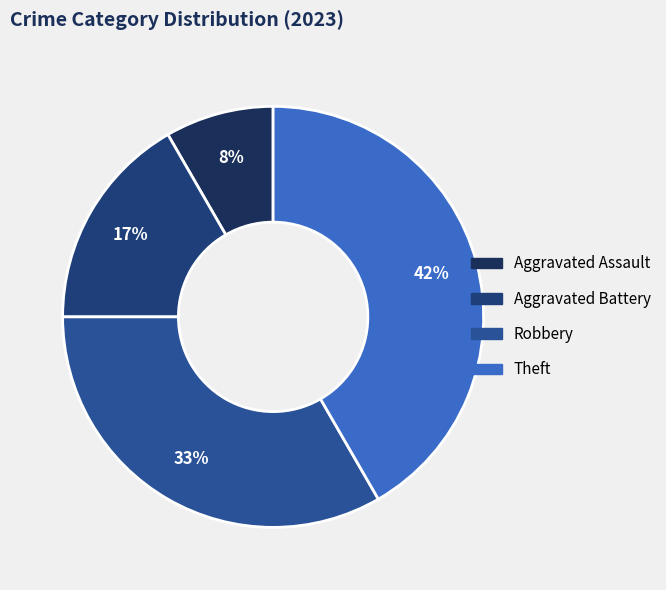

Which category has the smallest portion of the pie?

Aggravated Assault